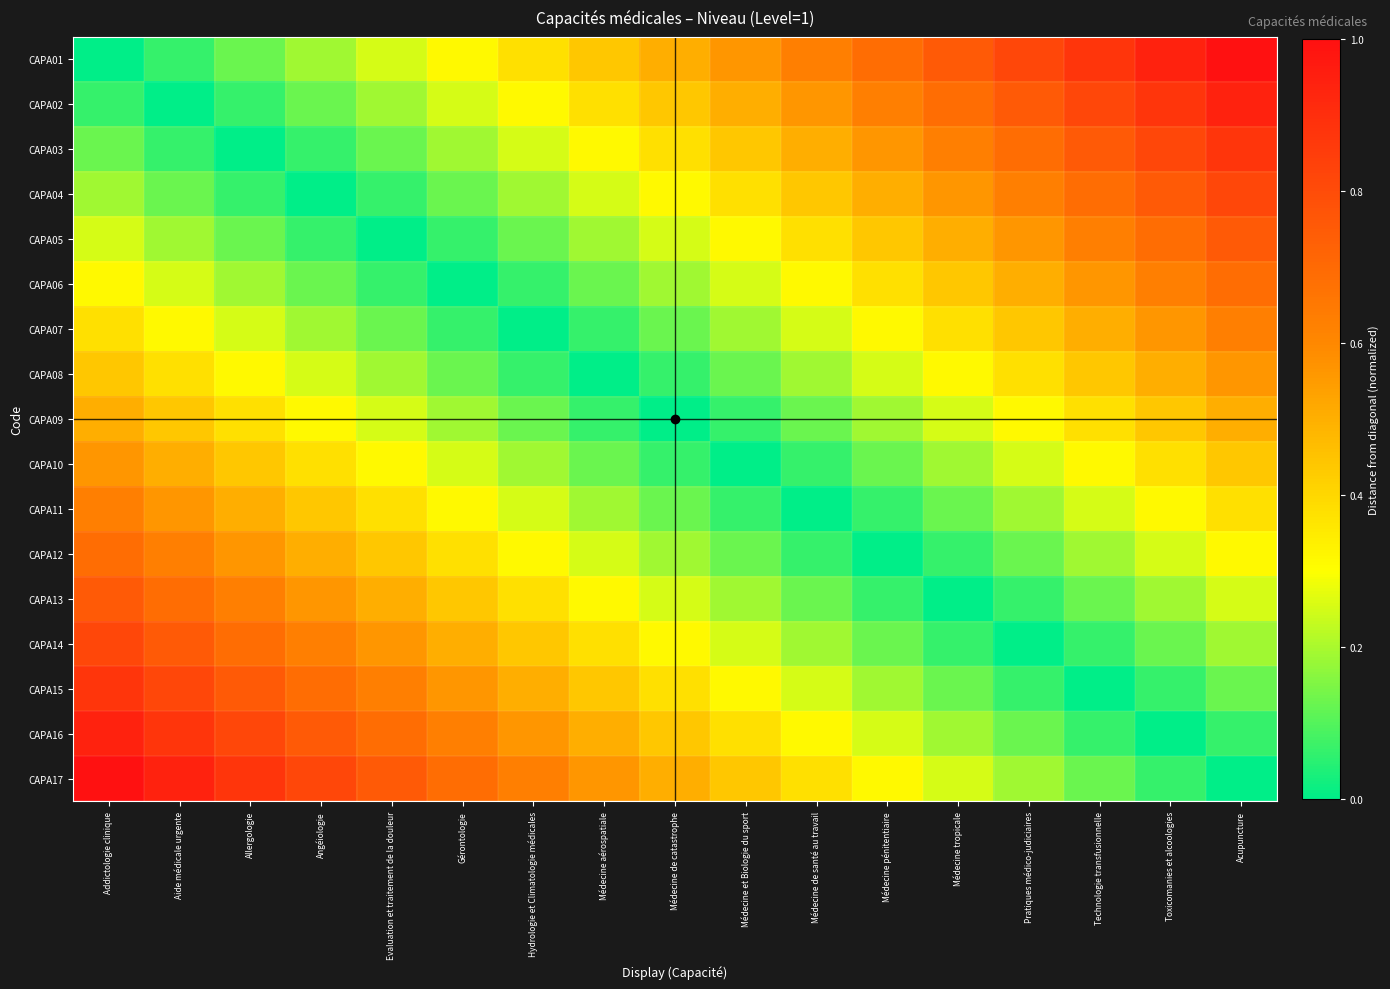

Between Médecine de santé au travail and Technologie transfusionnelle, which is larger?

Technologie transfusionnelle